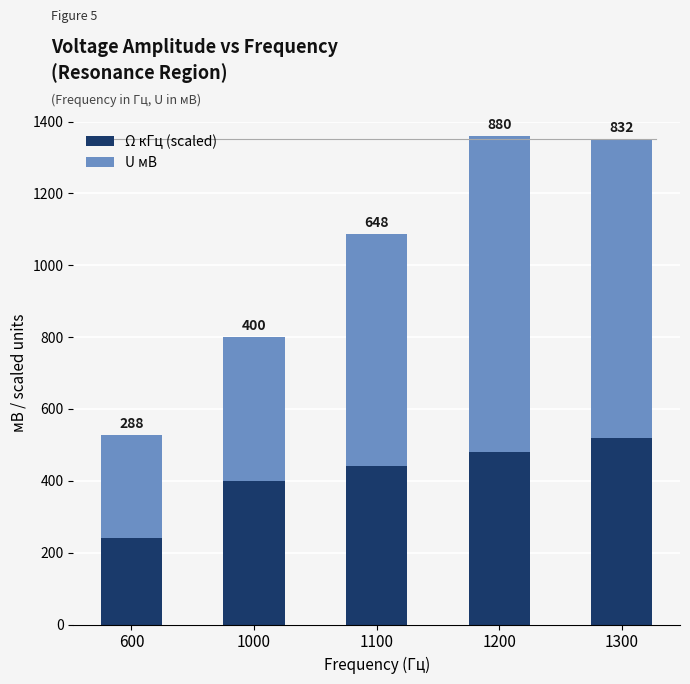

What is the minimum value for Ω кГц (scaled)?

240.0